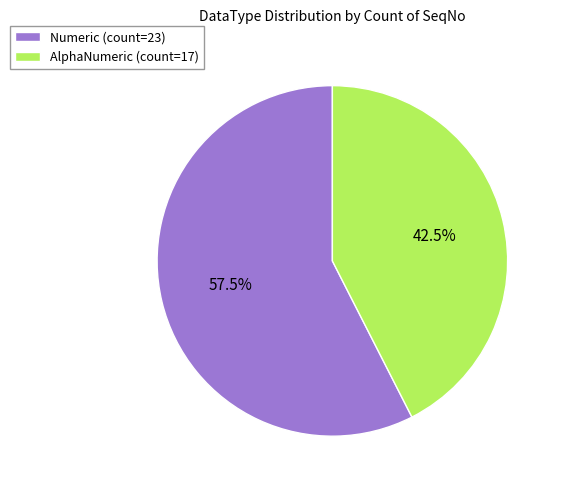

Rank the categories by value from lowest to highest.

AlphaNumeric, Numeric